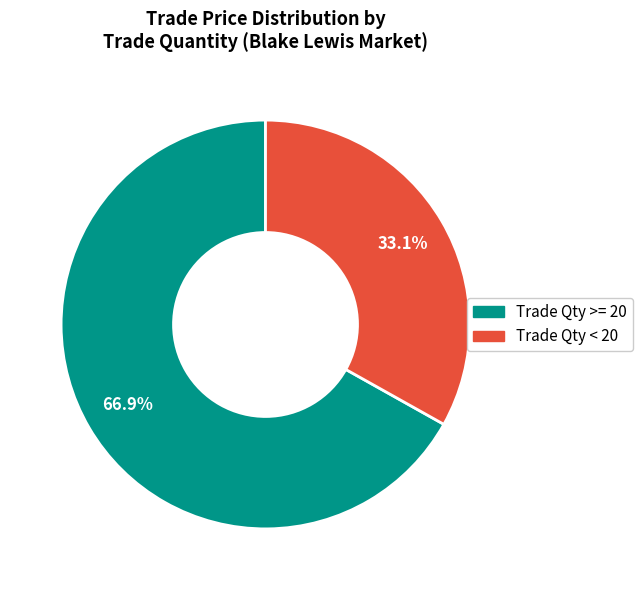

Combined, do 1 and 20 account for over 50%?

No